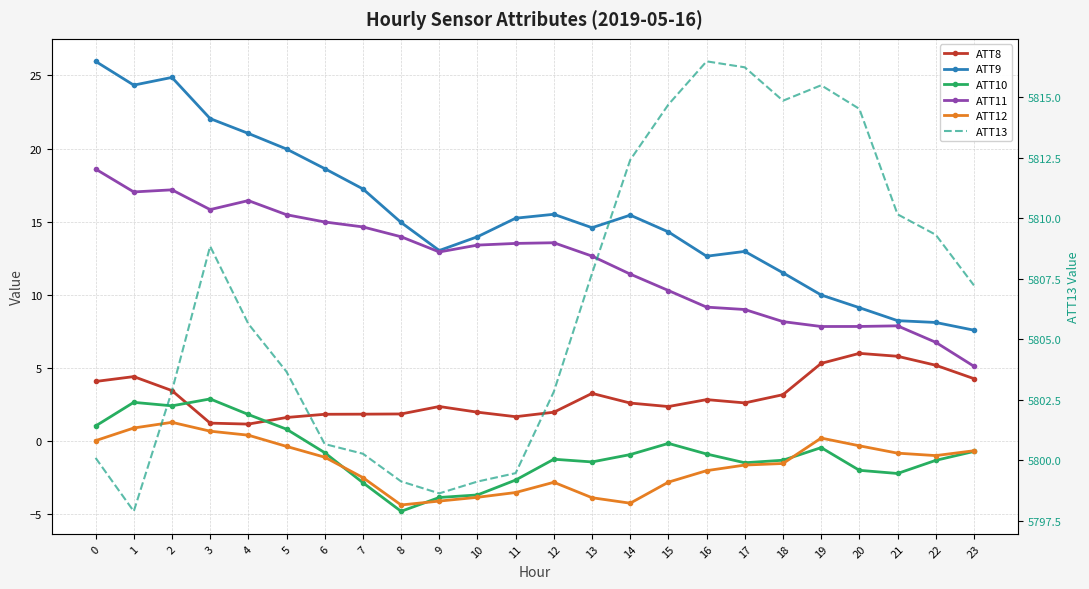

What are all the series names shown in the legend?

ATT8, ATT9, ATT10, ATT11, ATT12, ATT13